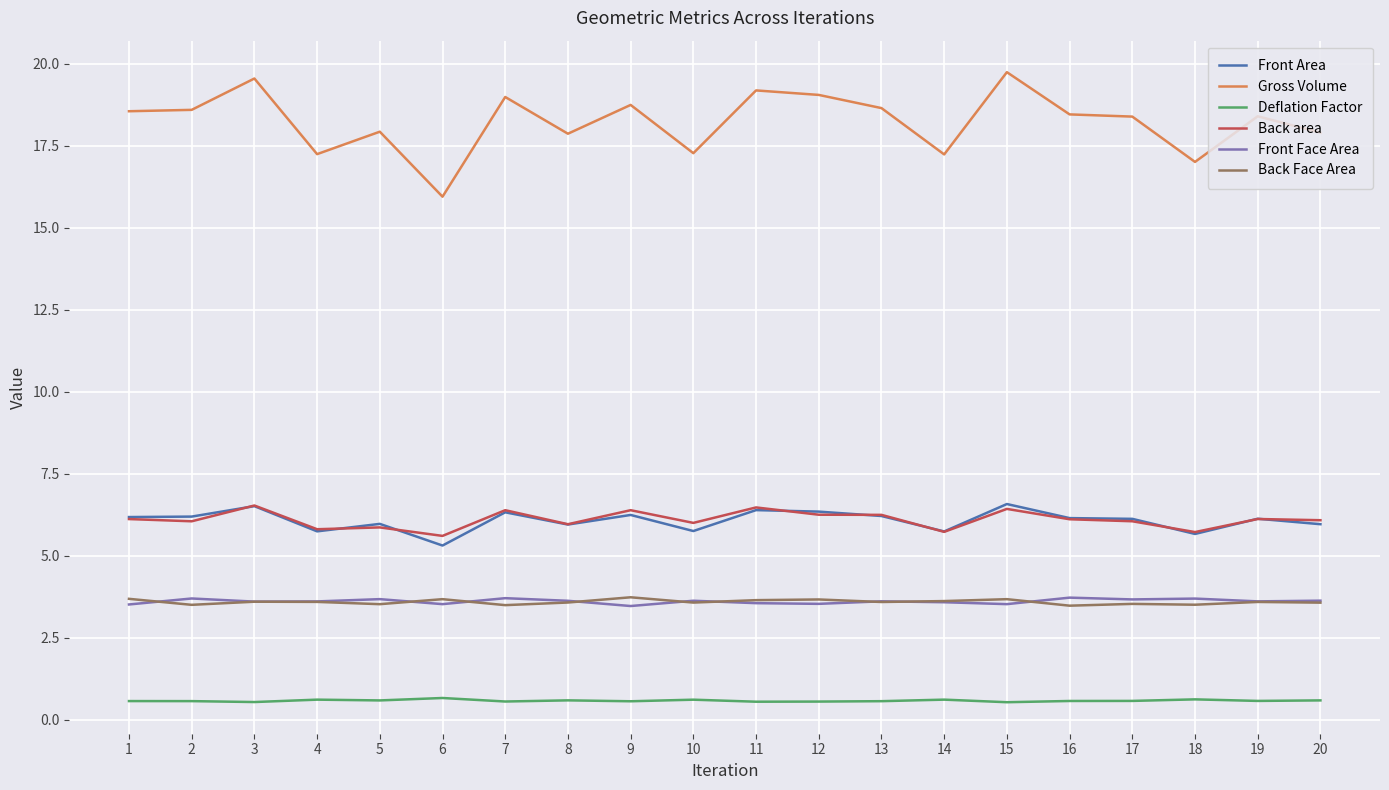

True or false: Back Face Area and Deflation Factor intersect in this chart.

False